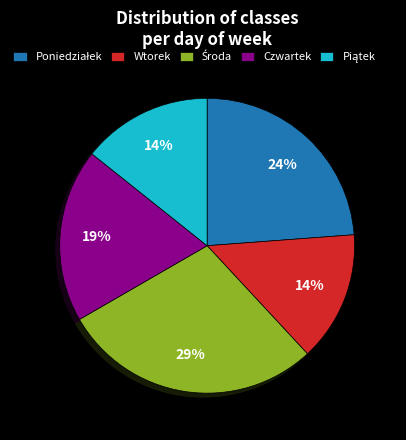

Does any single category account for the majority?

No